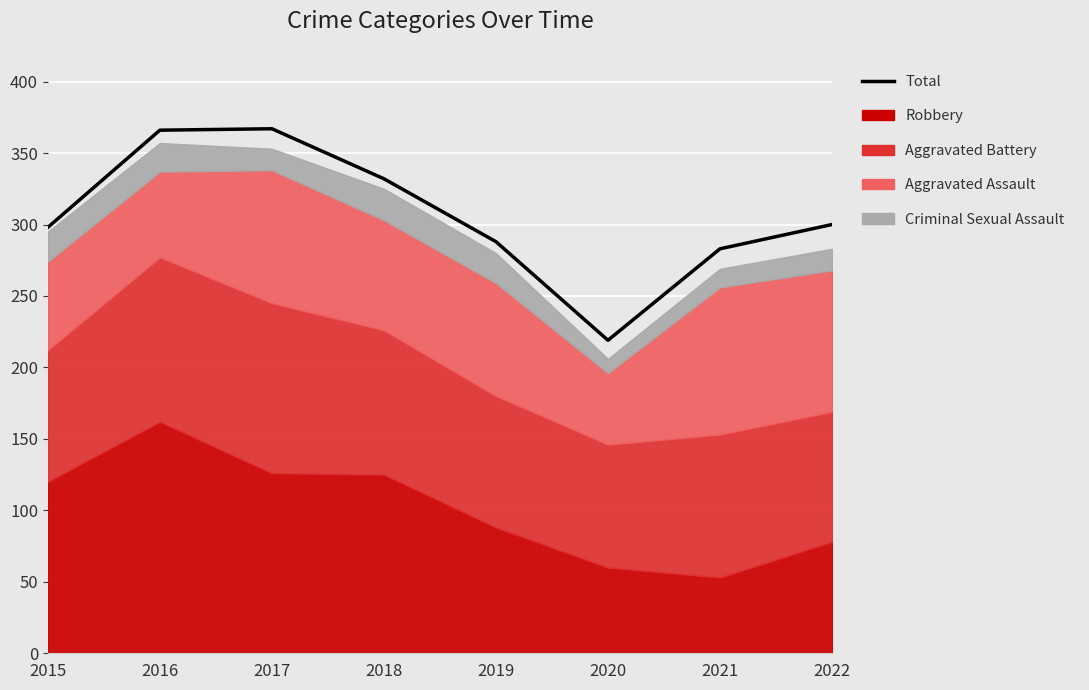

What is the difference between the values at 2016 and 2020?

147